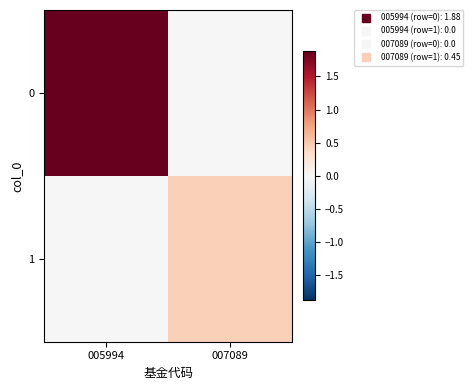

How many series are shown in this chart?

2